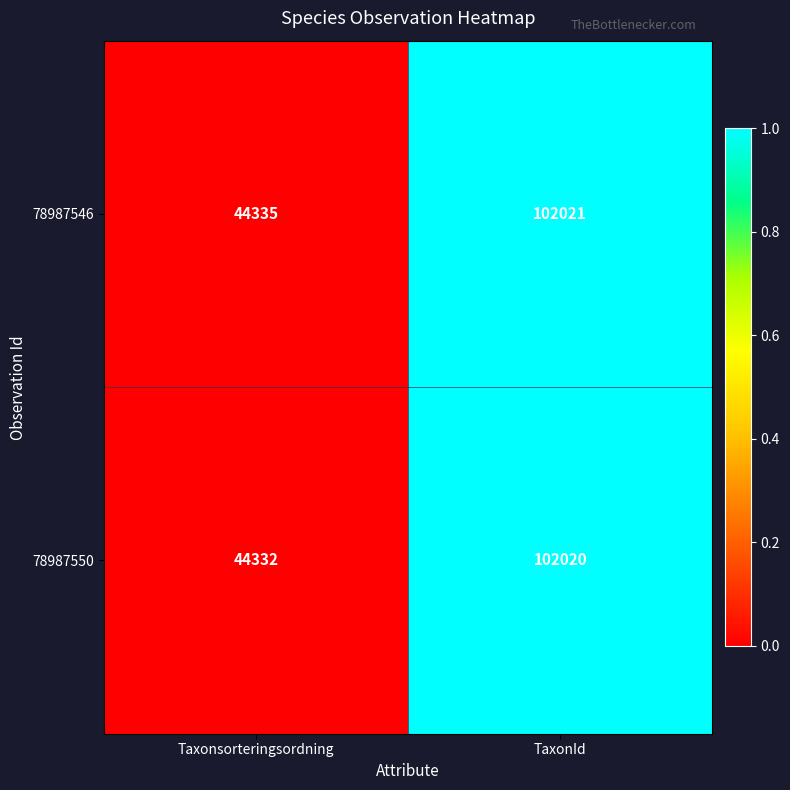

What is the difference between the 78987550 values at Taxonsorteringsordning and TaxonId?

57688